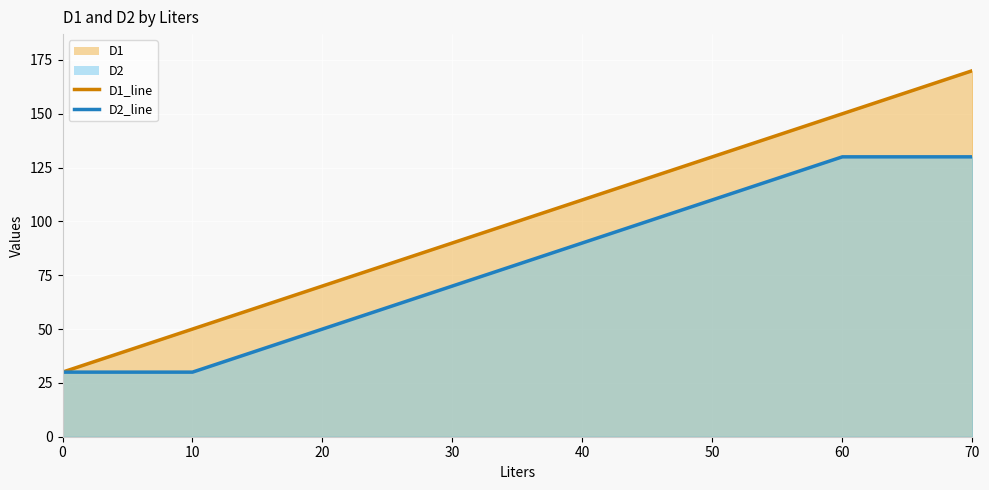

List the series in order of their overall mean, highest first.

D1_line, D2_line